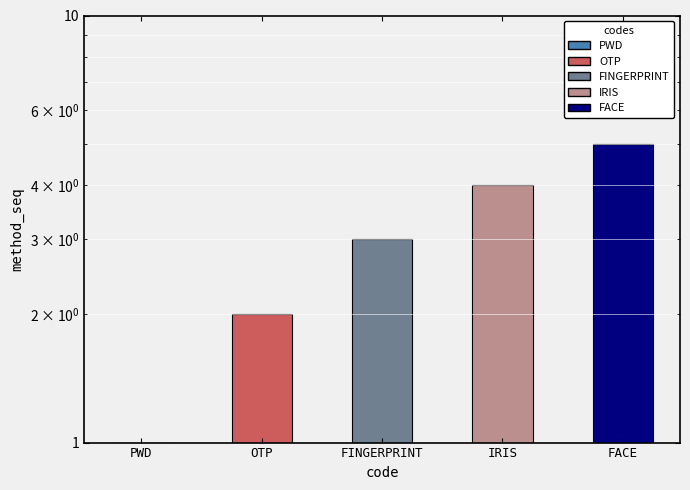

List the labels in order of value, largest first.

FACE, IRIS, FINGERPRINT, OTP, PWD